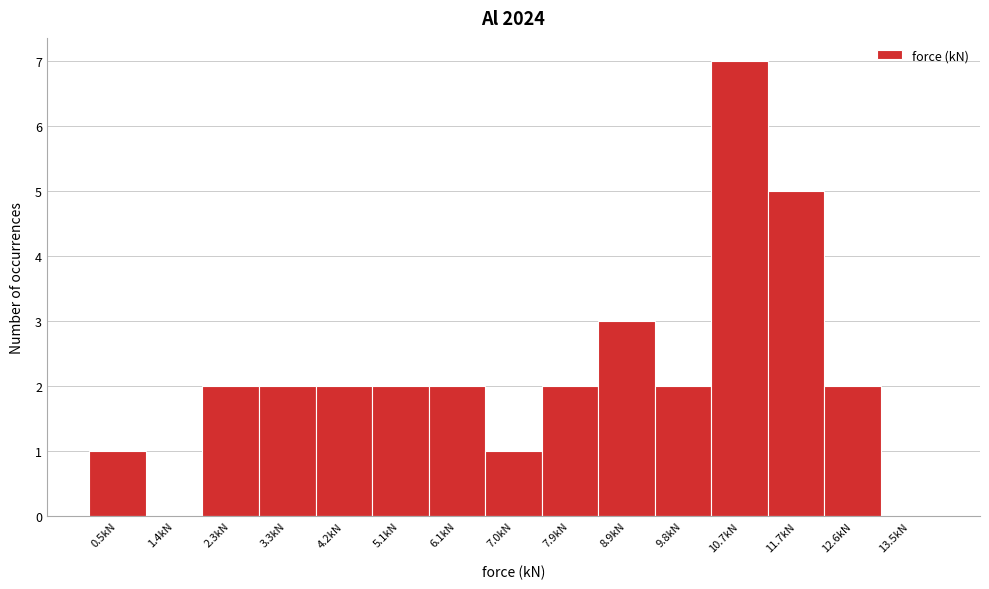

Over which range of the x-axis is the bar tallest?

10.3 to 11.2